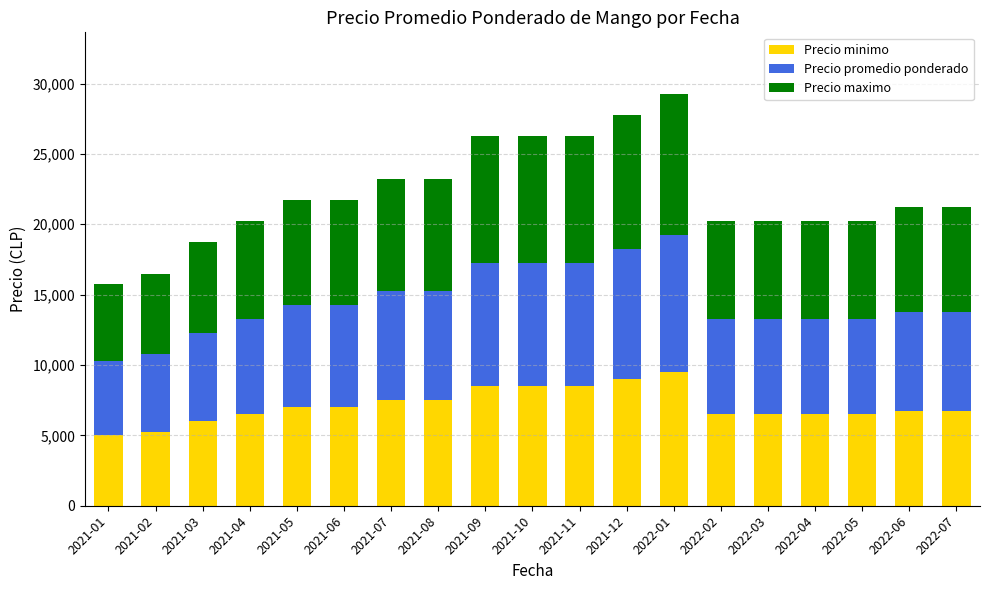

What is the sum of the Precio minimo values at 2022-03 and 2021-09?

15000